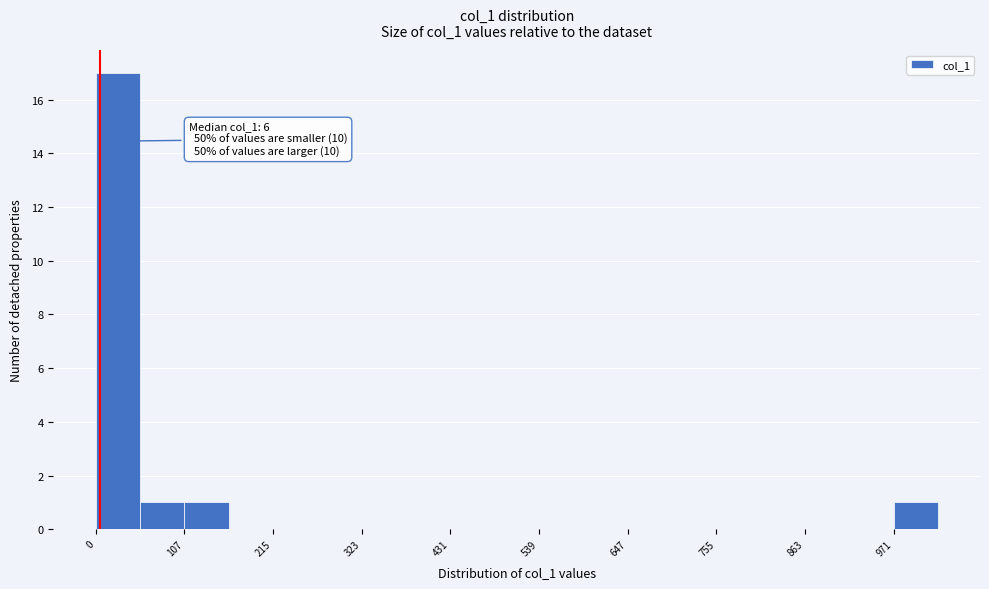

Read against the x-axis, roughly where is the centre of the tallest bar?

20